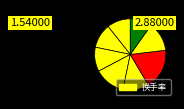

Is there a majority slice in this chart?

No